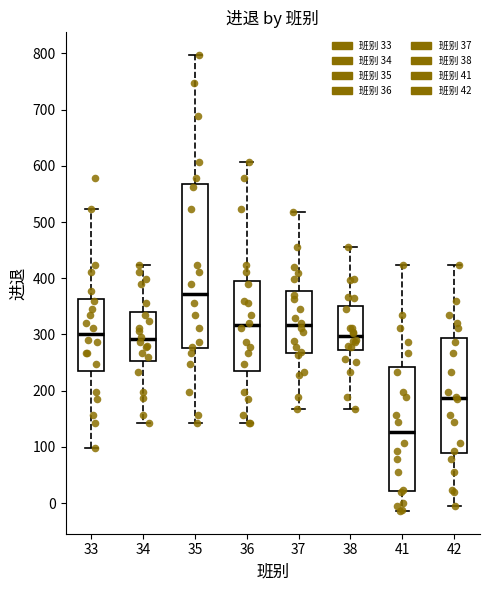

Where does the median line of the box at x = 33 sit on the y-axis? The values are not printed on the chart, so give them approximately, as read against the axis.

300